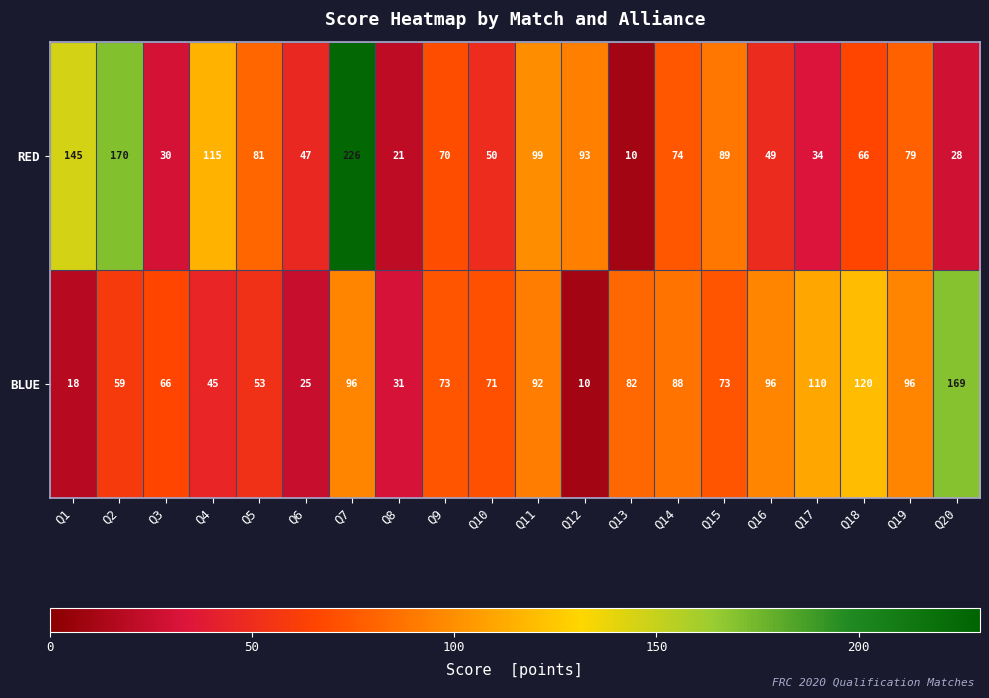

What is the sum of all BLUE values?

1473